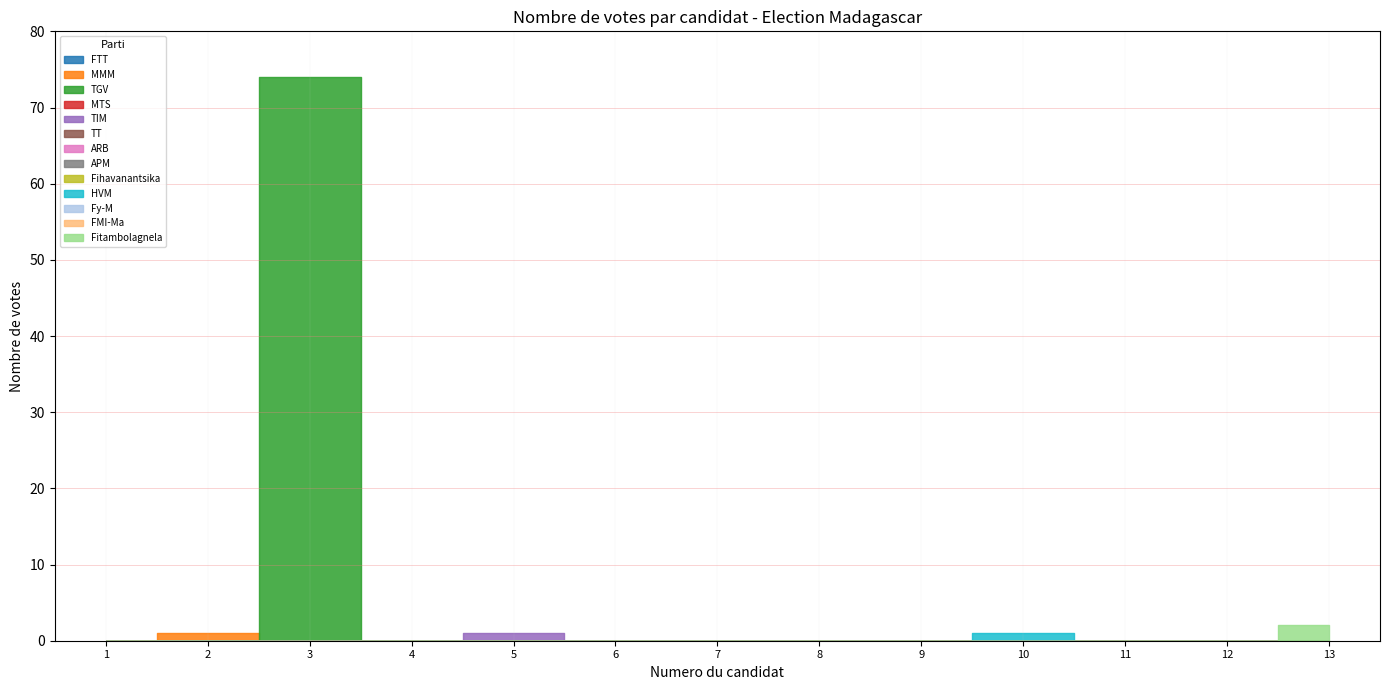

Reading left to right, transcribe all the data shown in this chart.

1=0	2=1	3=74	4=0	5=1	6=0	7=0	8=0	9=0	10=1	11=0	12=0	13=2